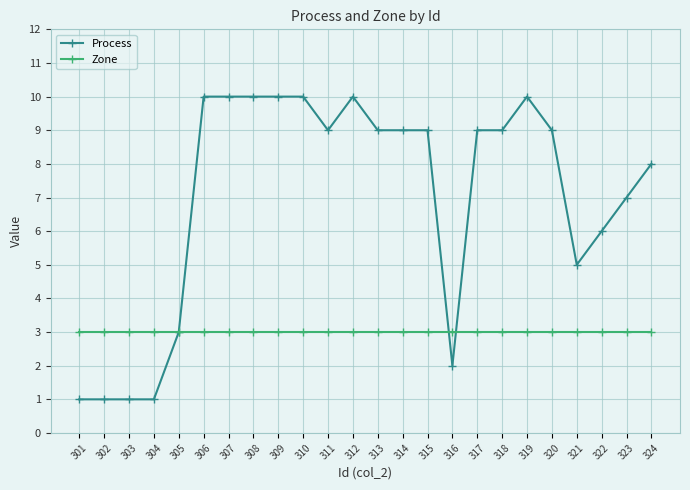

Reading left to right, extract all data points from this chart.

Process: 1	1	1	1	3	10	10	10	10	10	9	10	9	9	9	2	9	9	10	9	5	6	7	8
Zone: 3	3	3	3	3	3	3	3	3	3	3	3	3	3	3	3	3	3	3	3	3	3	3	3